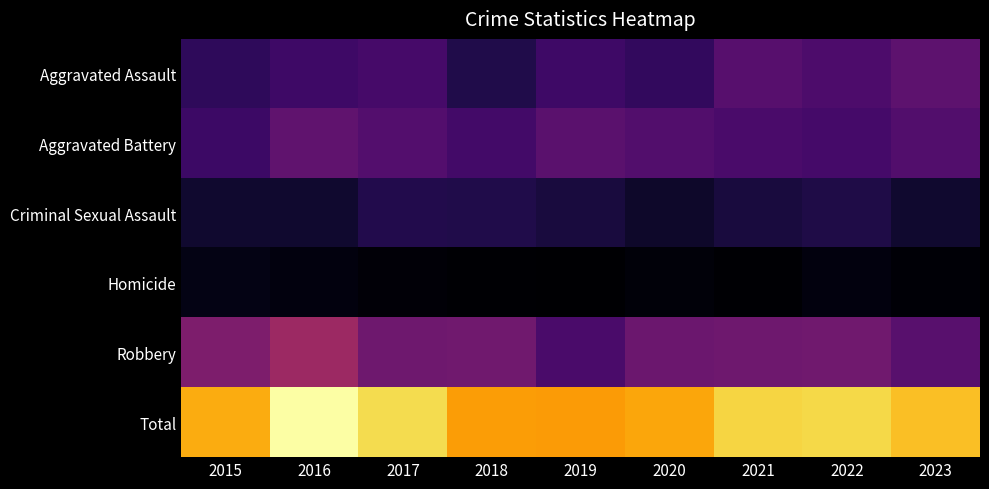

What is the greatest value displayed?

339